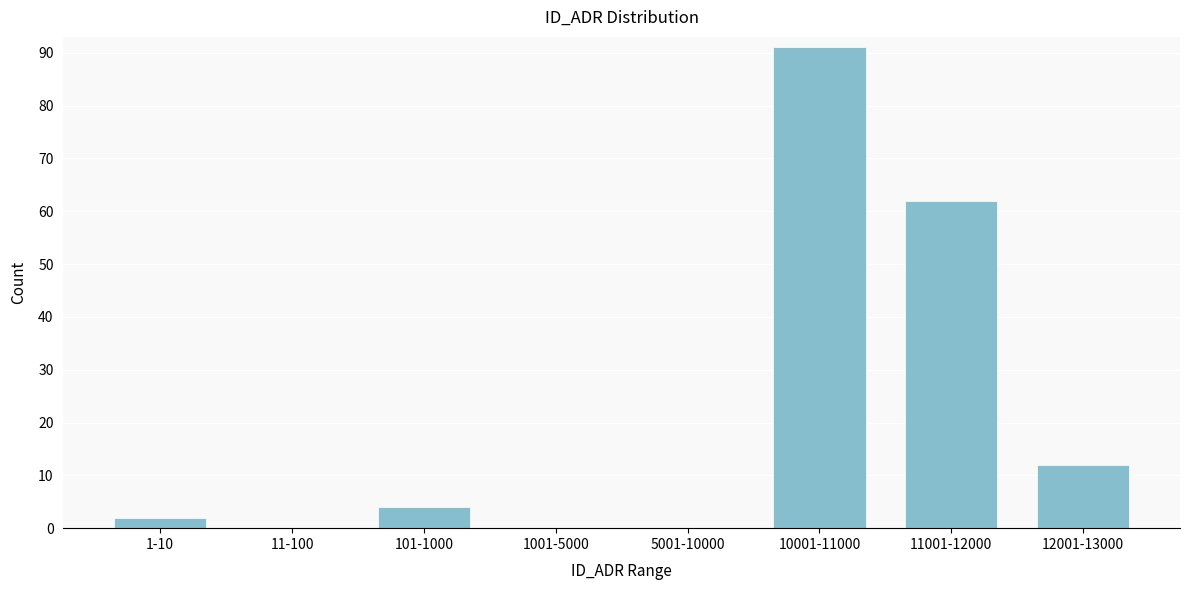

Reading left to right, transcribe all the data shown in this chart.

1-10=2	11-100=0	101-1000=4	1001-5000=0	5001-10000=0	10001-11000=91	11001-12000=62	12001-13000=12